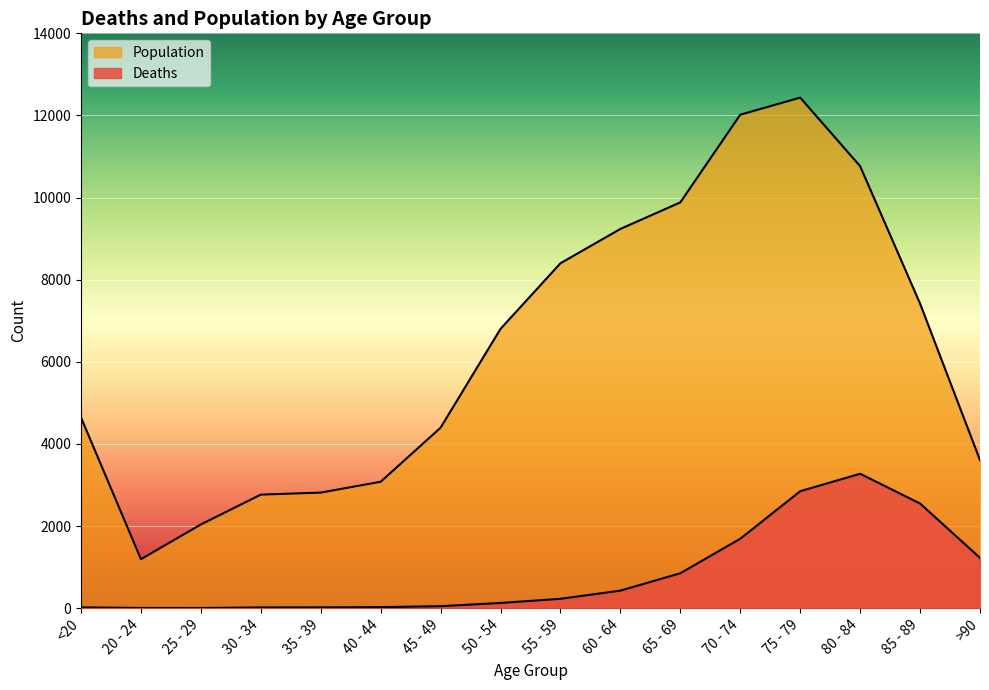

At which category is the sum across all series the highest?

75 - 79